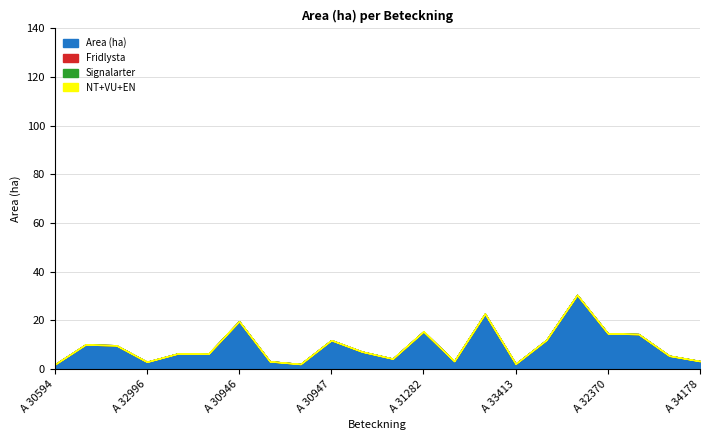

Is the value of Signalarter at A 31184 greater than the value of Fridlysta at A 30946?

No